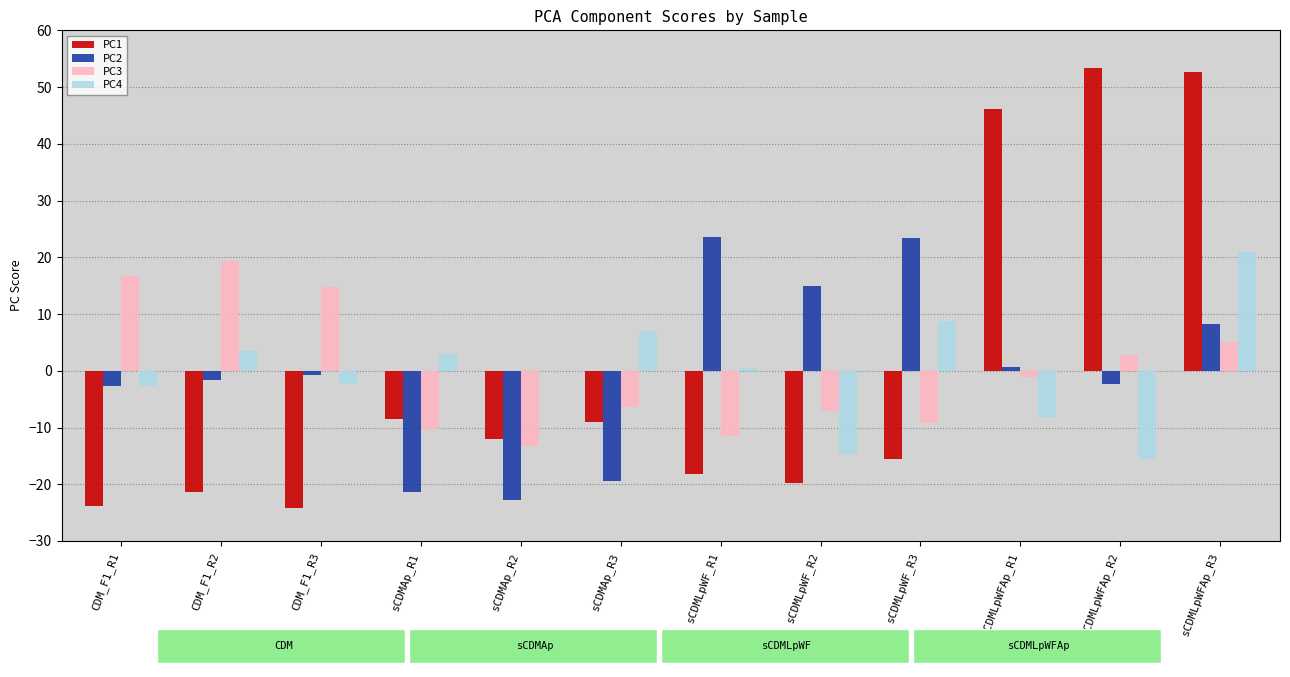

The PC3 series shows 10.1 at CDM_F1_R2. True or false?

False